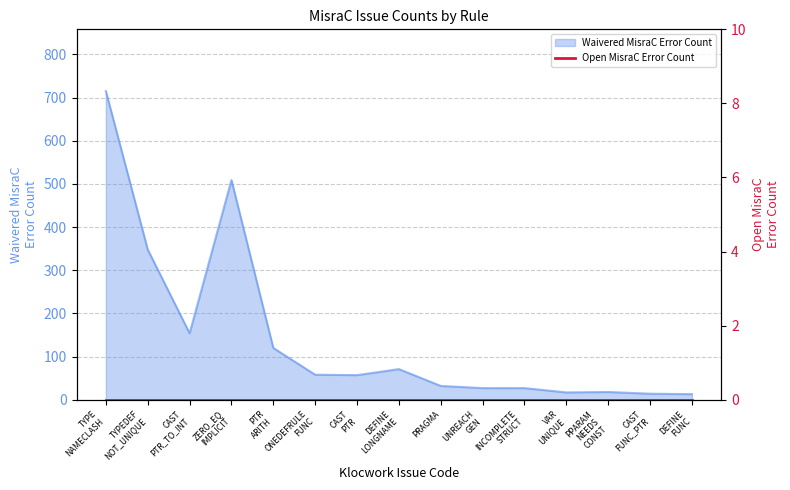

What is the change in value from CAST PTR_TO_INT to UNREACH GEN?

-127